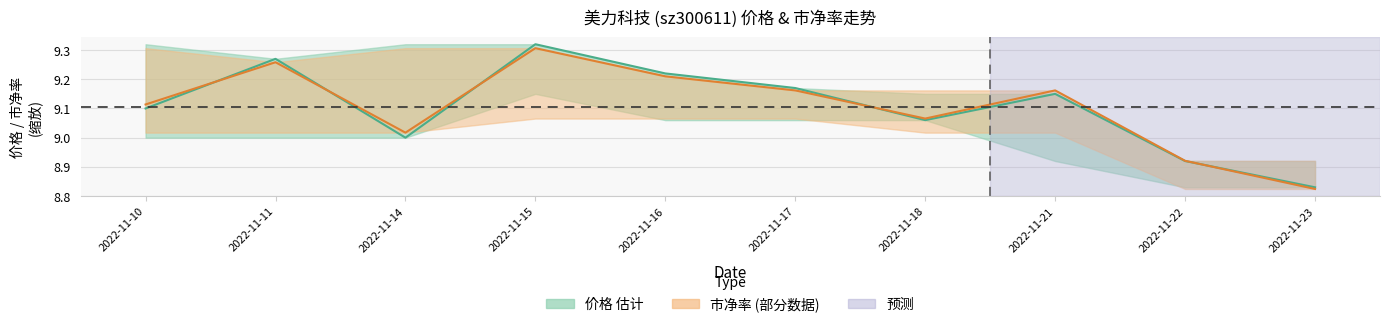

Reading left to right, extract all data points from this chart.

价格: 9.1	9.3	9.0	9.3	9.2	9.2	9.1	9.2	8.9	8.8
市净率 (缩放): 9.1	9.3	9.0	9.3	9.2	9.2	9.1	9.2	8.9	8.8